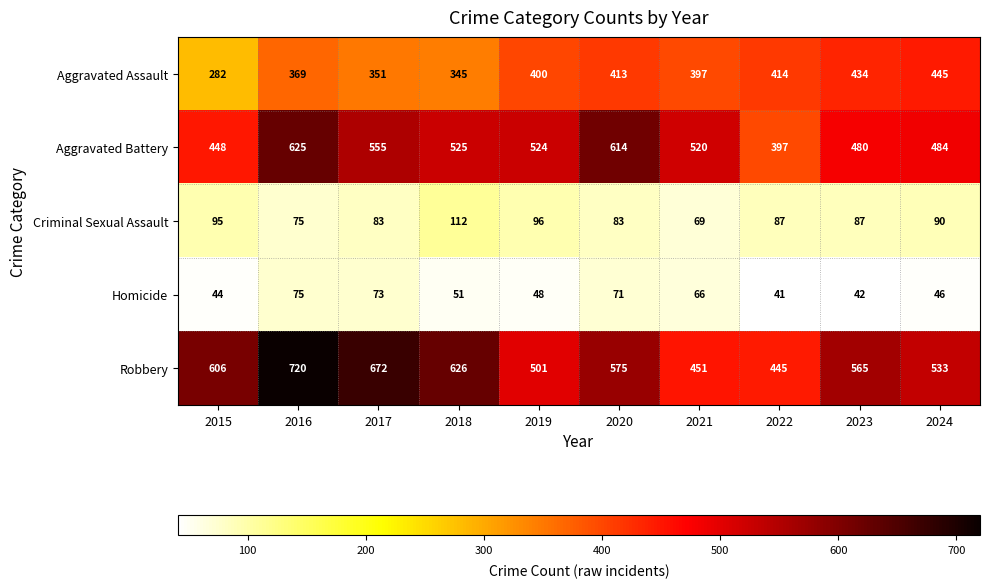

What is the spread (max minus min) of values at 2015?

562